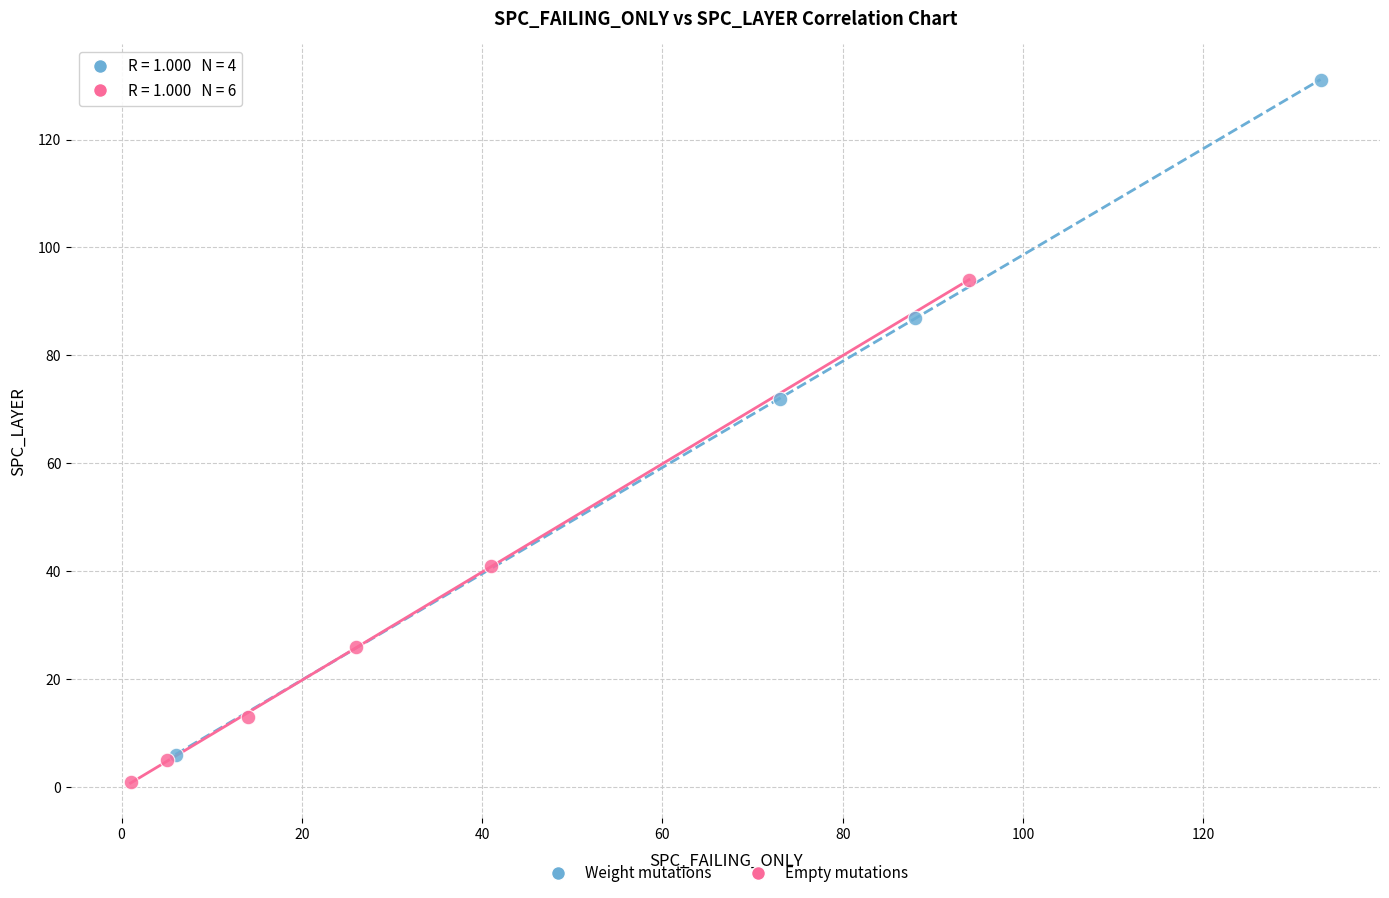

Which series has the widest spread of Y values?

Weight mutations